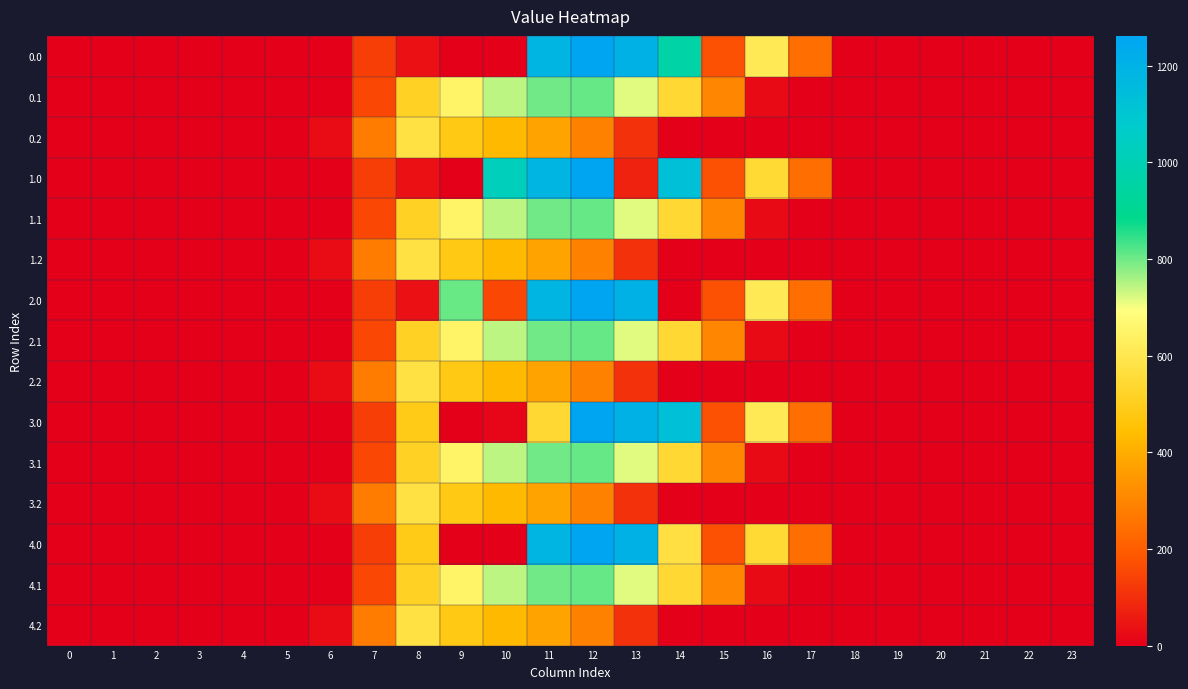

At 18, list the series in order from largest to smallest.

0.0, 0.1, 0.2, 1.0, 1.1, 1.2, 2.0, 2.1, 2.2, 3.0, 3.1, 3.2, 4.0, 4.1, 4.2